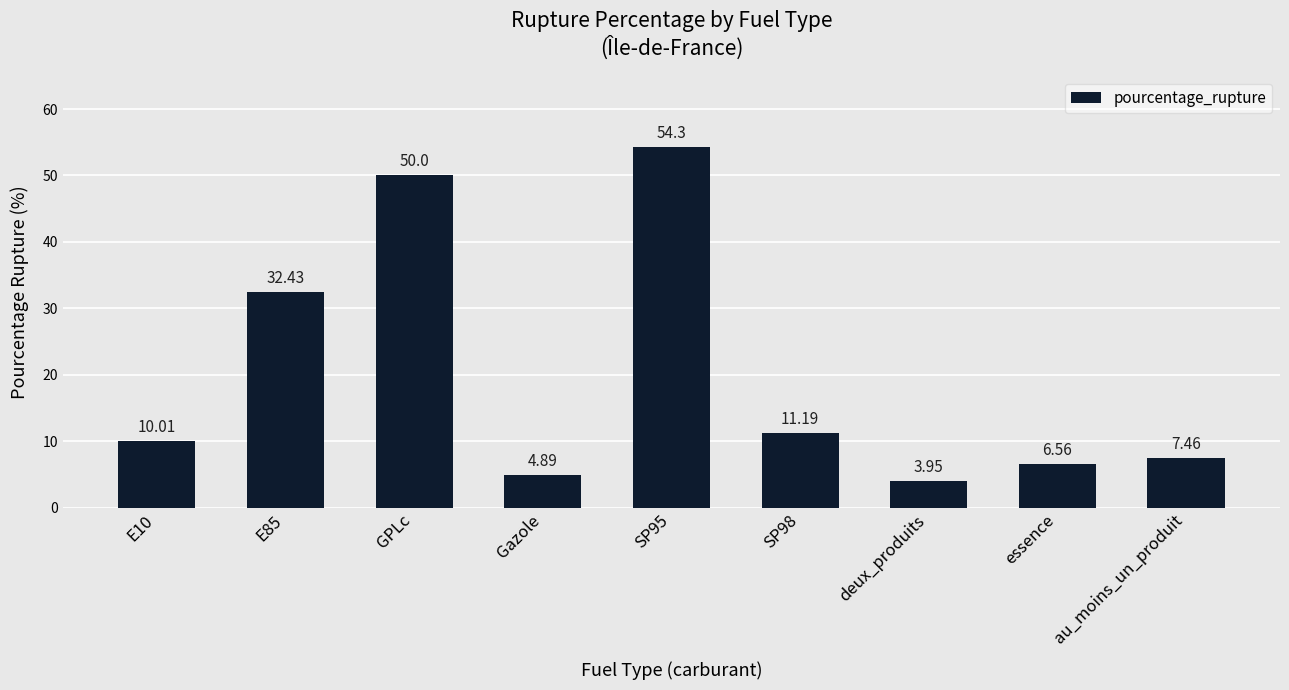

How many bars are there in total?

9